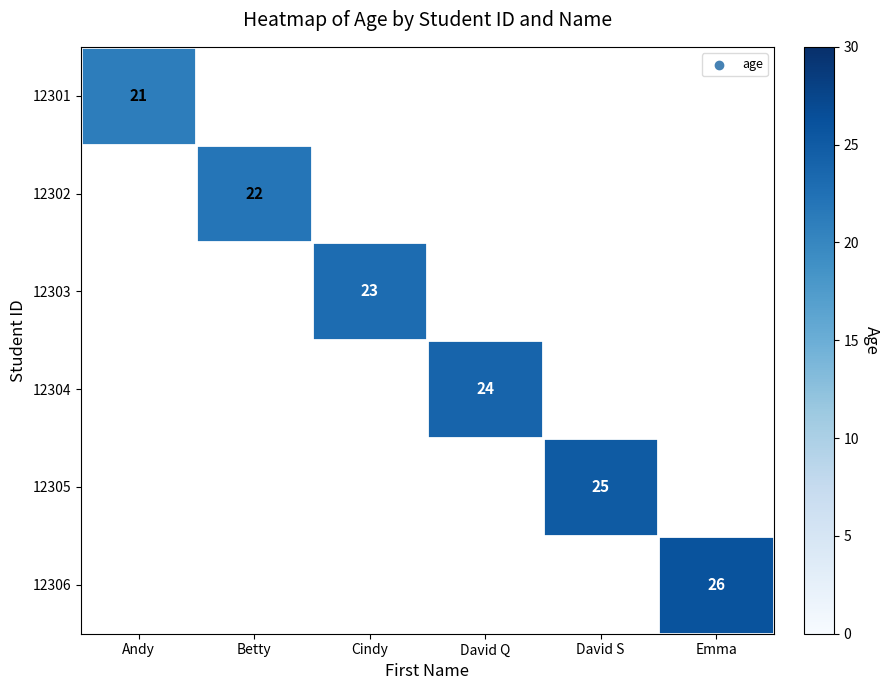

How many positive values does the 12305 series have?

1